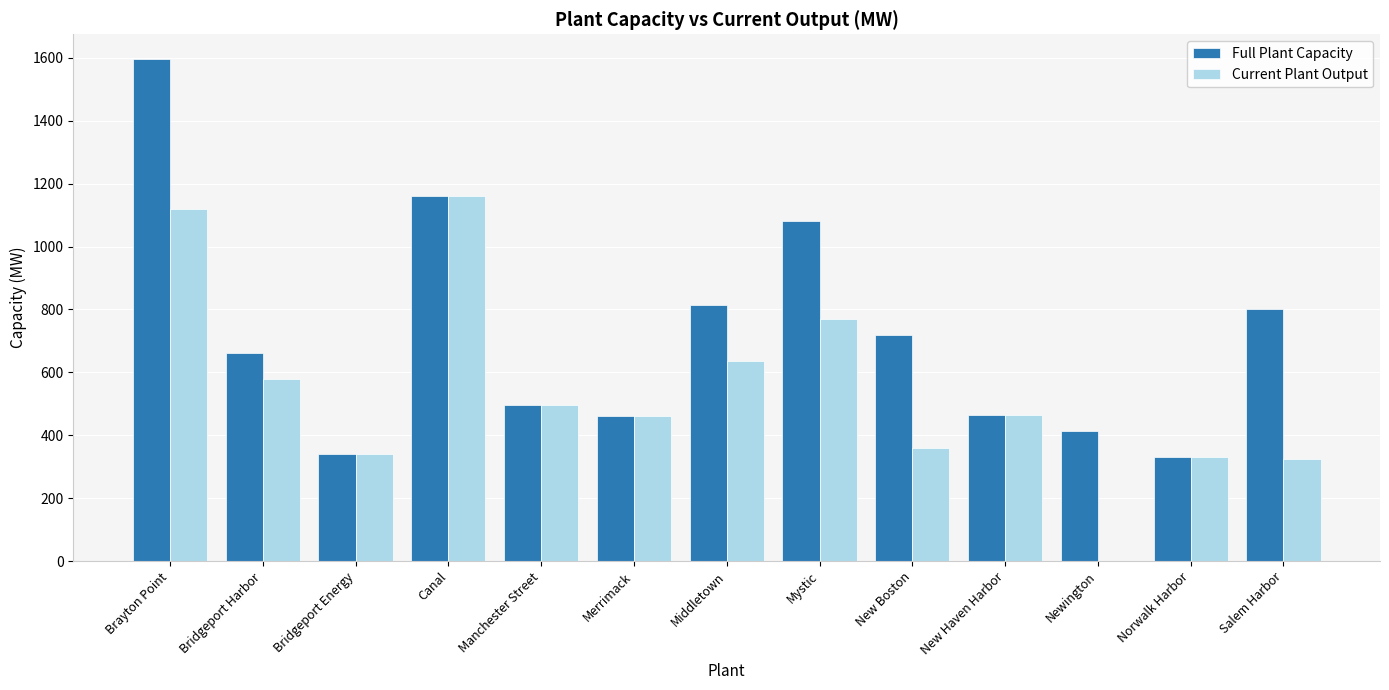

The value of Full Plant Capacity at Mystic is 534. True or false?

False